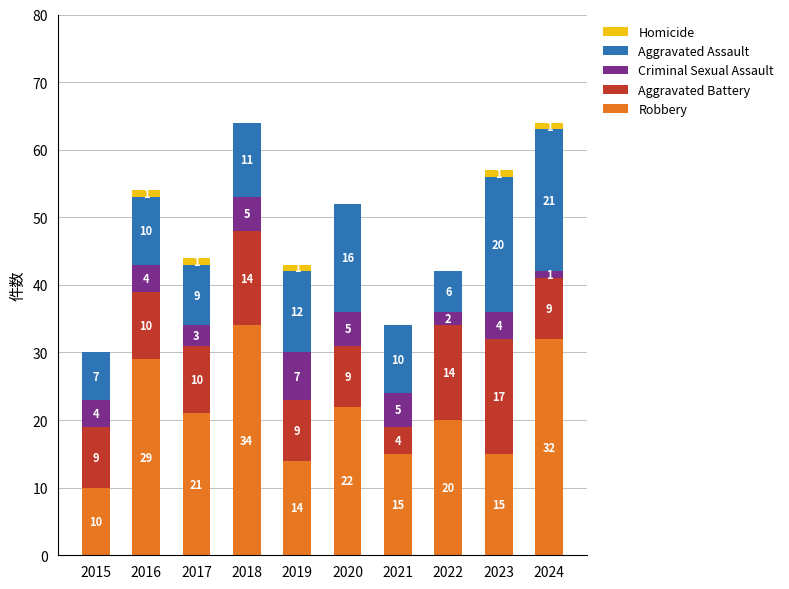

What is the sum of the Robbery values at 2022 and 2023?

35